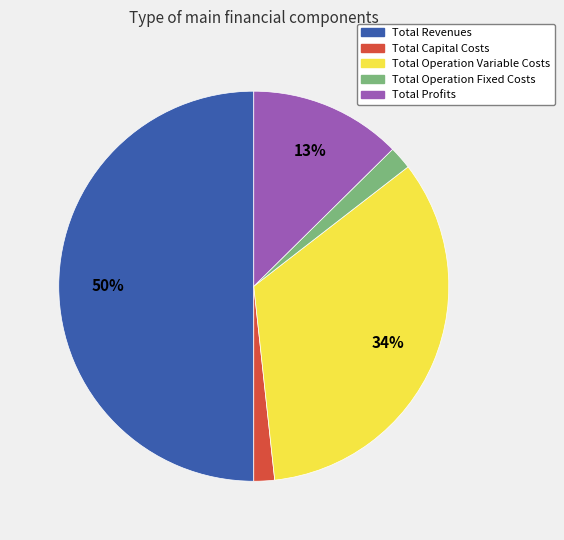

True or false: Total Capital Costs accounts for 2% of the total.

True